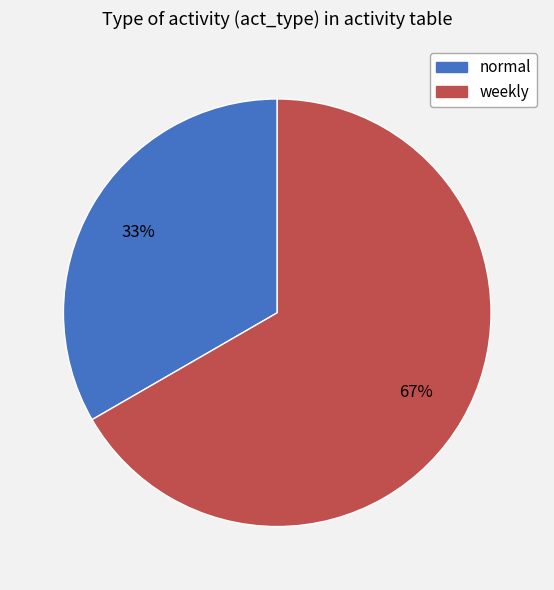

The weekly slice represents 59% of the pie. True or false?

False